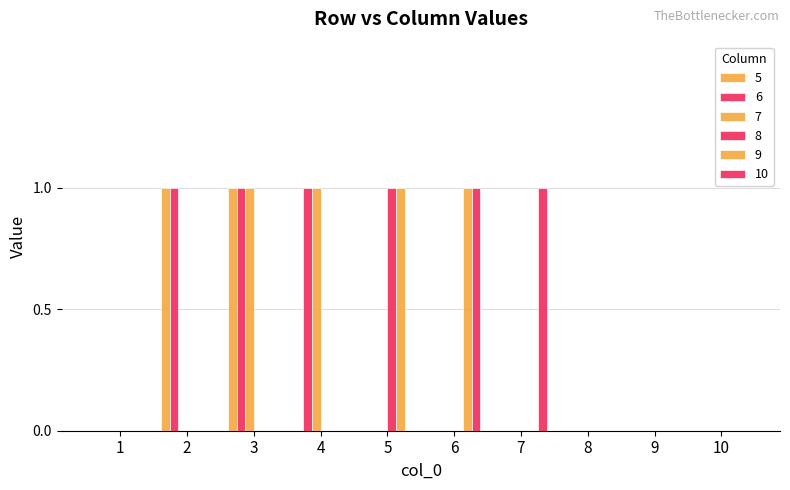

Rank the series by their maximum value, from highest to lowest.

5, 6, 7, 8, 9, 10